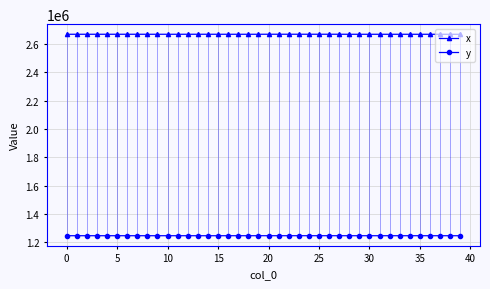

What is the average value of the y series?

1245997.5